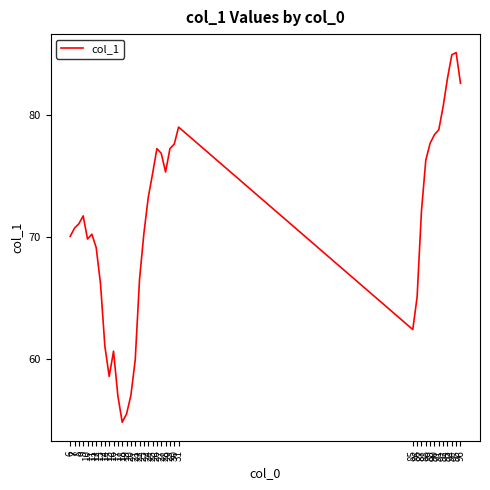

What is the sum of the values at 93 and 21?

142.9